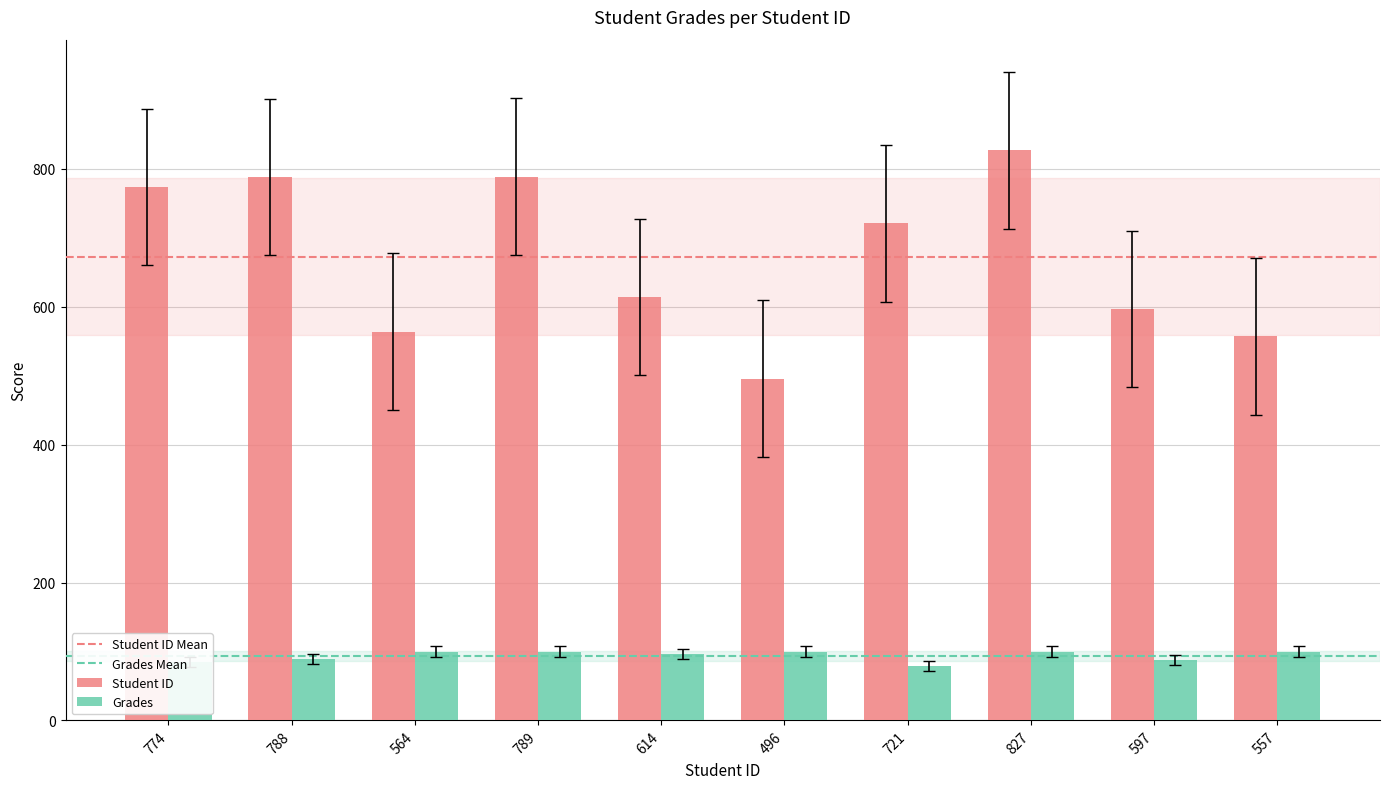

What is the label of the 3rd bar from the right?

827